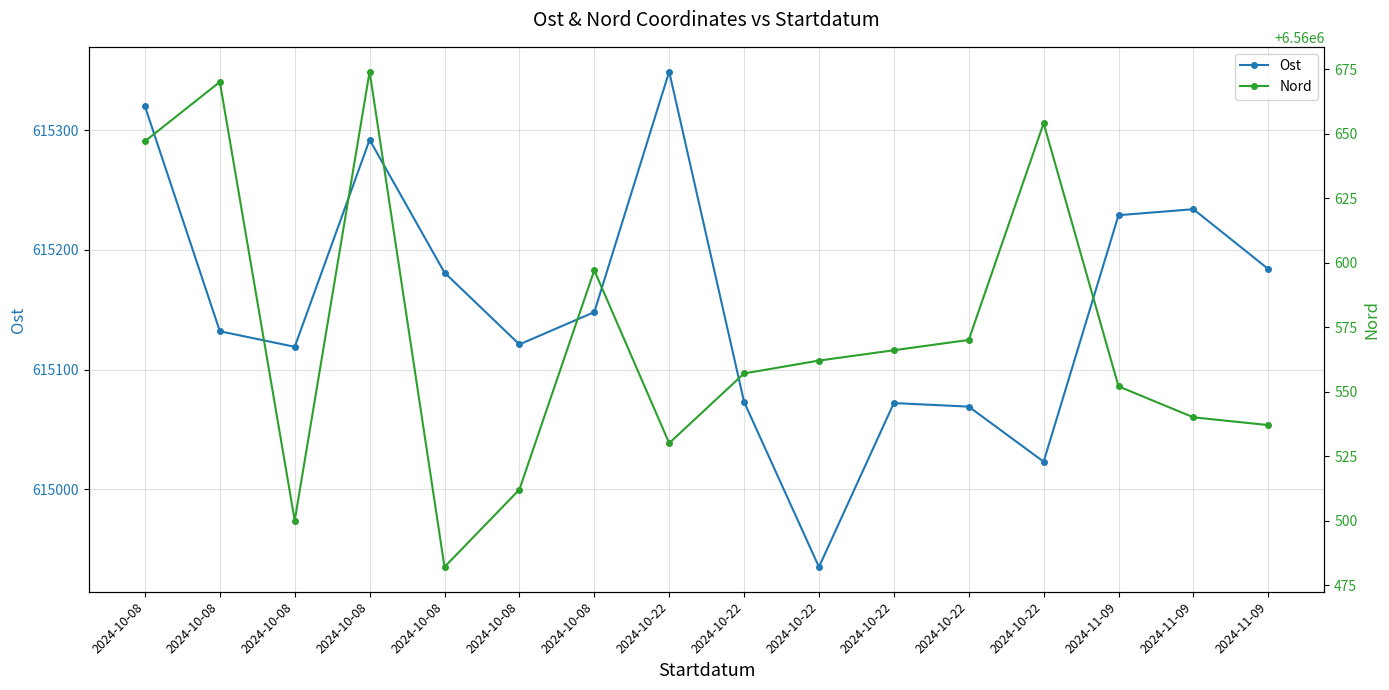

What is the maximum value shown in the chart?

6560674